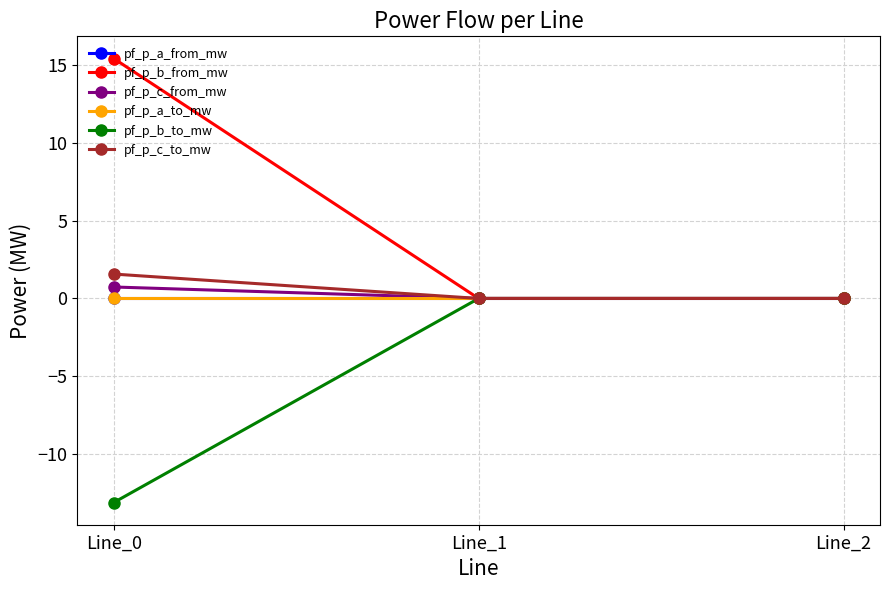

Is this an area chart (filled region under the line)?

No